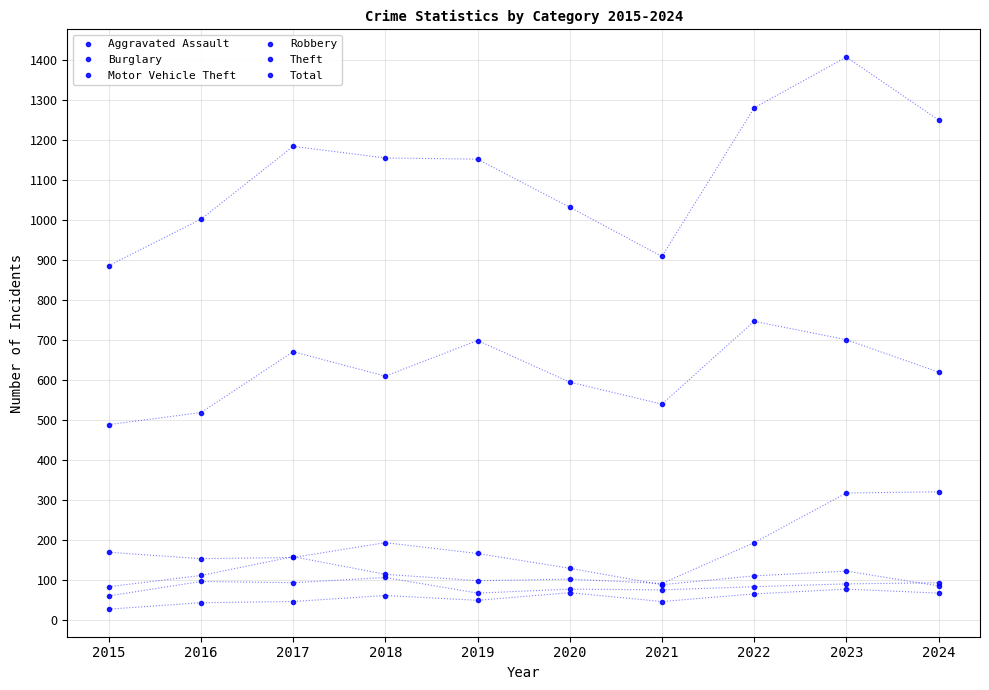

What is the total value across all series at 2017?

2312